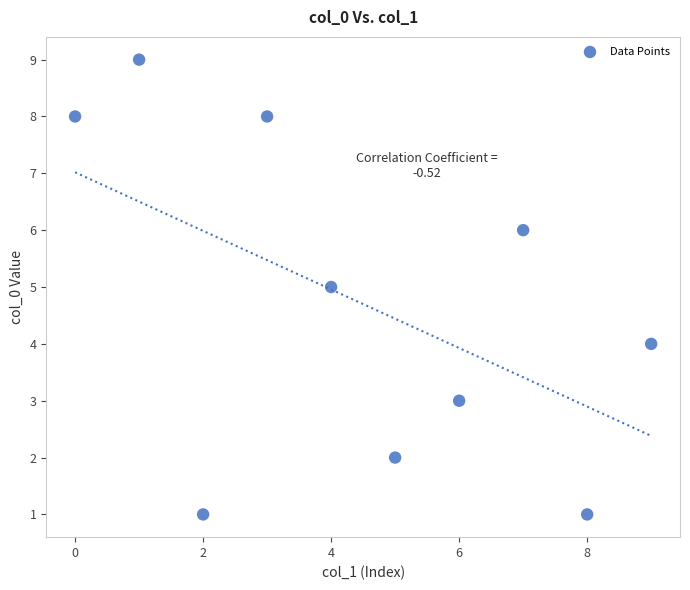

What is the range of Y values (max minus min)?

8